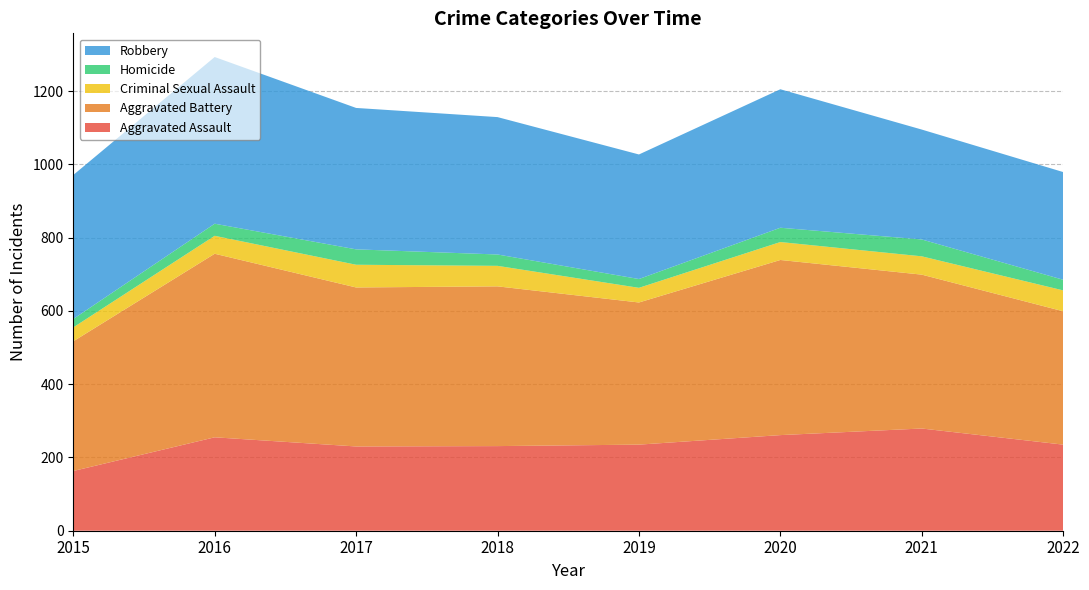

Reading left to right, what are all the values shown in this chart?

Aggravated Assault: 163	255	230	231	235	261	279	235
Aggravated Battery: 354	501	434	436	388	478	420	364
Criminal Sexual Assault: 38	49	62	56	40	49	50	57
Homicide: 23	33	42	31	24	39	46	29
Robbery: 393	455	386	375	340	378	300	294